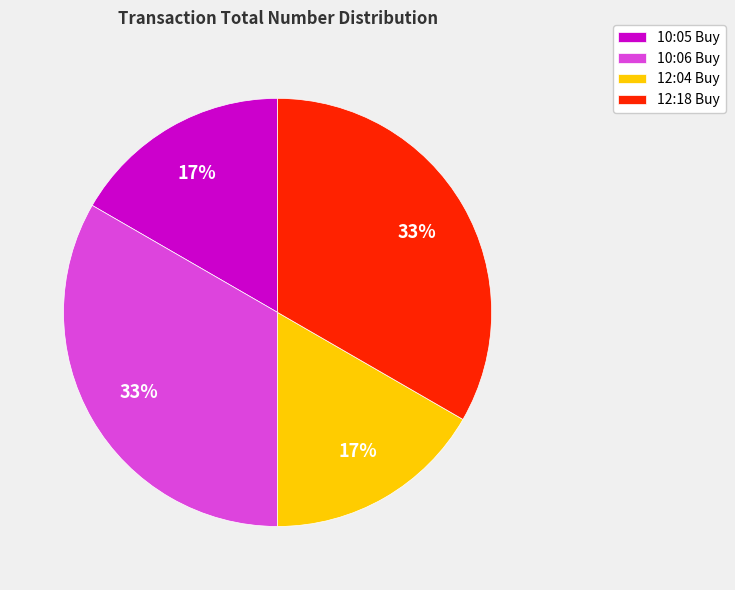

Is it true that 12:04 Buy is 17% of the pie?

True